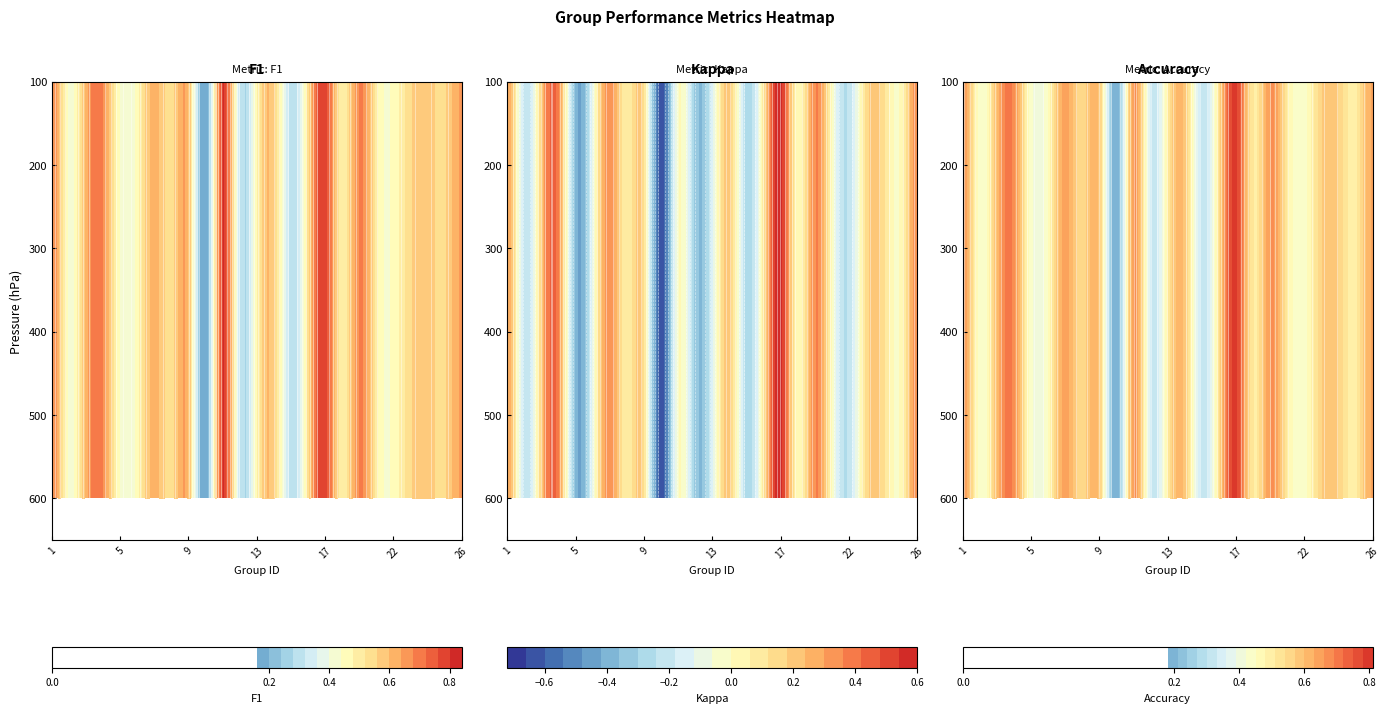

What is the total value across all series at 16?

1.2